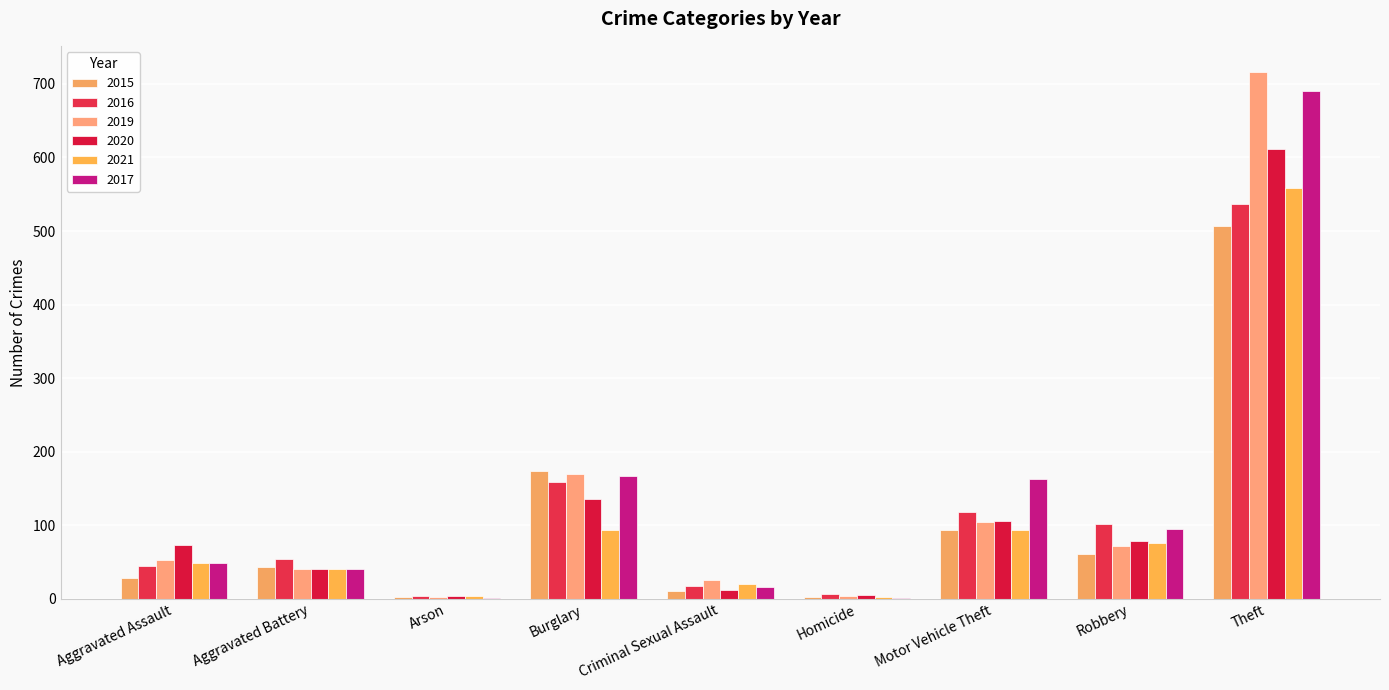

What is the difference between the maximum and second lowest values in the 2020 series?

607